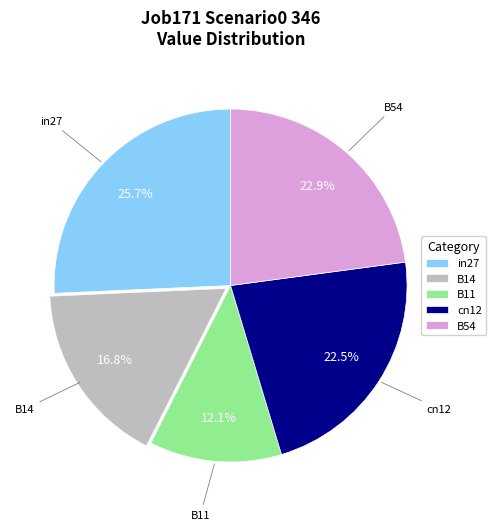

Does cn12 account for over 50% of the chart?

No